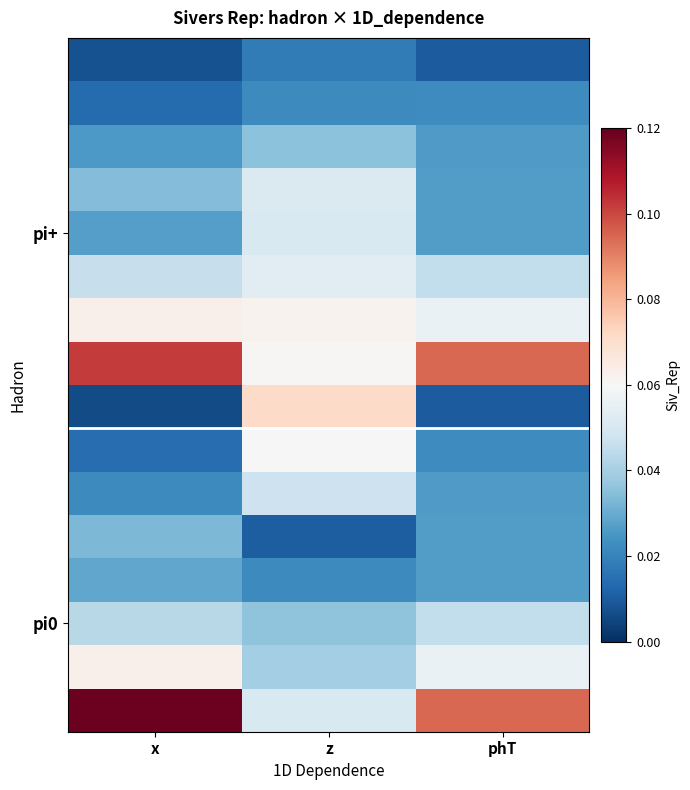

What is the difference between the highest and lowest values at x?

0.1